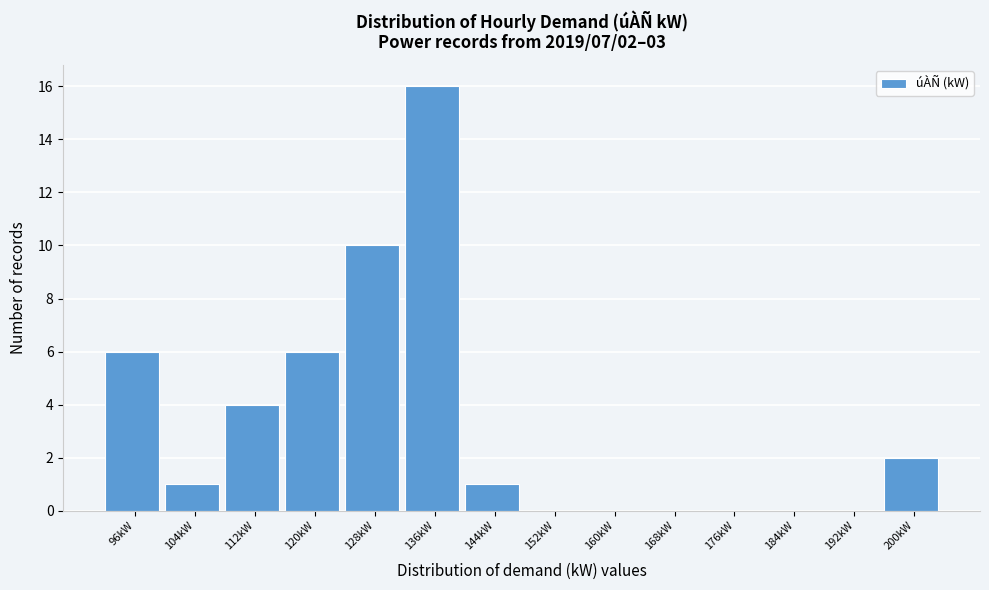

Reading left to right, transcribe all the data shown in this chart.

96kW=6	104kW=1	112kW=4	120kW=6	128kW=10	136kW=16	144kW=1	152kW=0	160kW=0	168kW=0	176kW=0	184kW=0	192kW=0	200kW=2